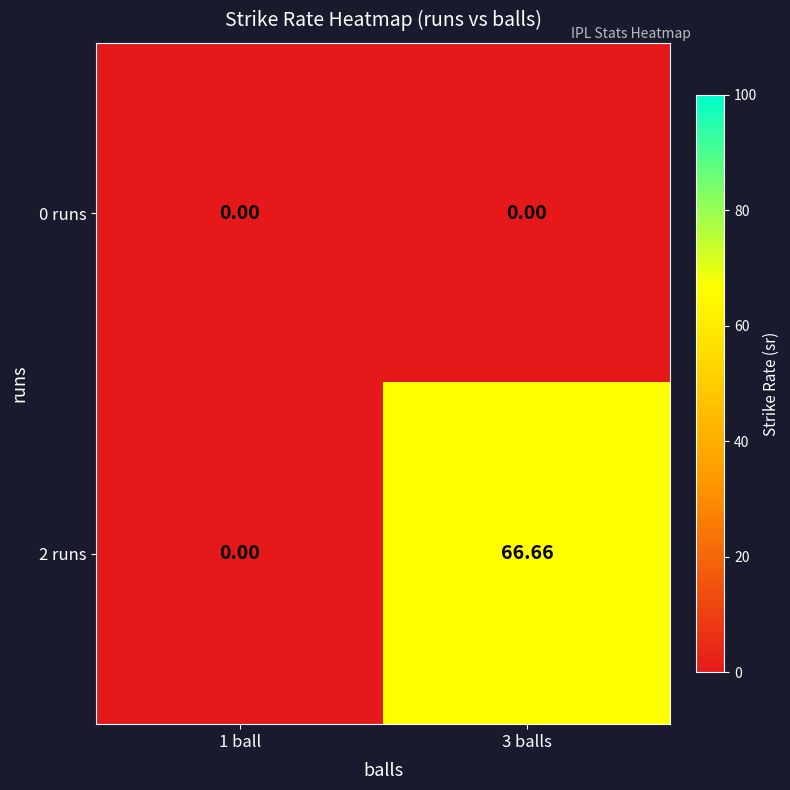

Reading left to right, list all the values displayed in this chart.

0 runs: 1 ball=0.0	3 balls=0.0
2 runs: 1 ball=0.0	3 balls=66.7